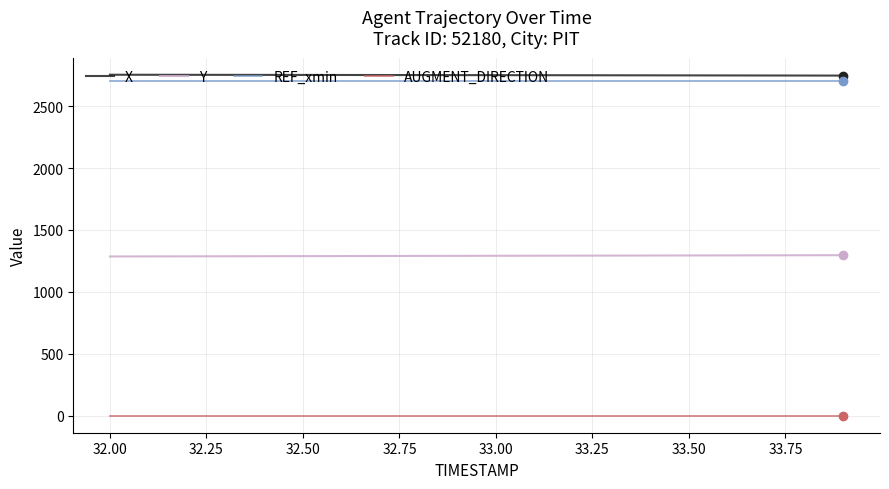

True or false: AUGMENT_DIRECTION and Y intersect in this chart.

False